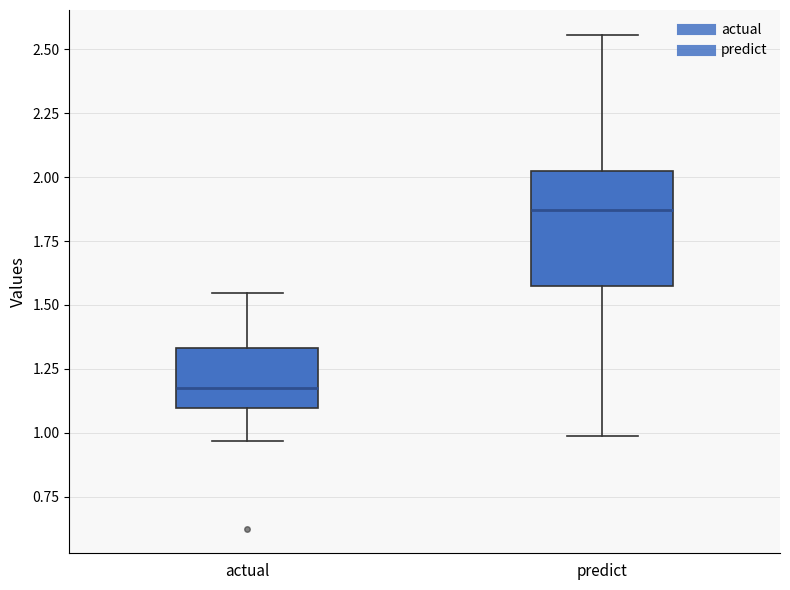

Which box has the lowest median line?

actual